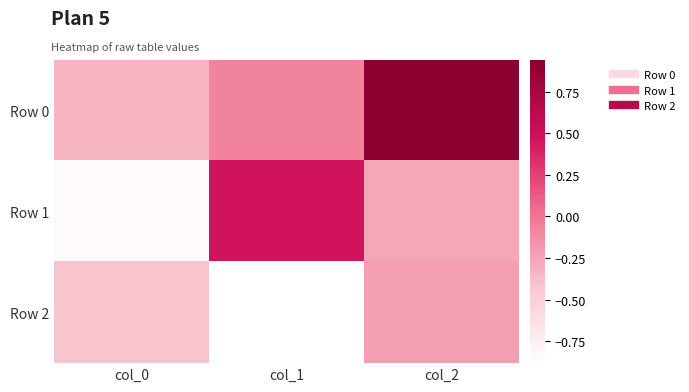

How many distinct data groups are displayed?

3